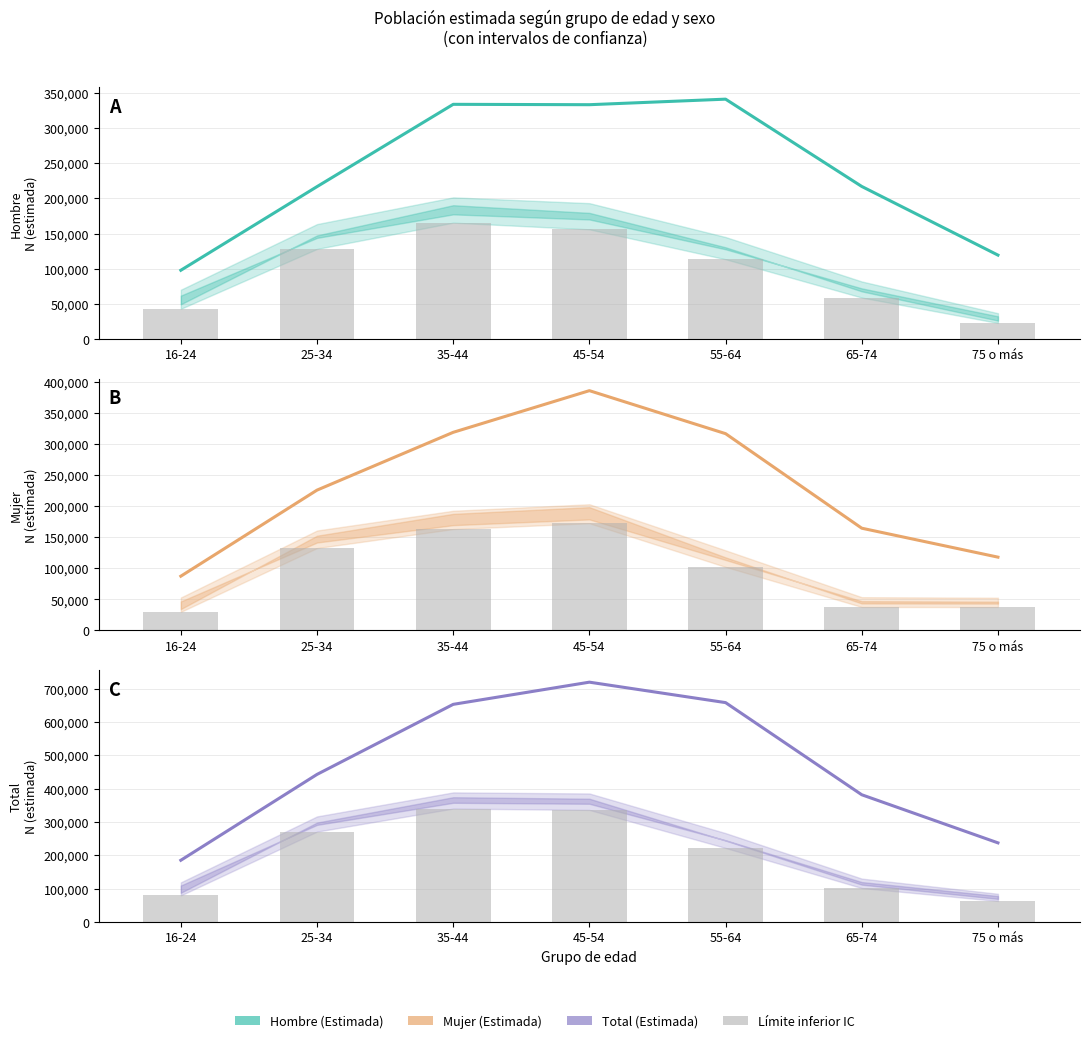

Reading left to right, transcribe all the data shown in this chart.

Hombre (Estimada): 97735	216725	333805	333279	341170	216967	119285
Mujer (Estimada): 87389	225956	319011	386086	316859	164643	118044
Total (Estimada): 185123	442681	652816	719364	658029	381610	237329